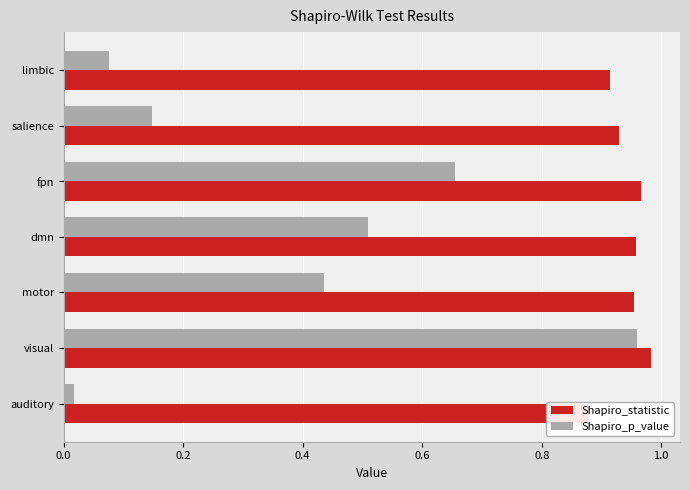

What position from the right is auditory?

7